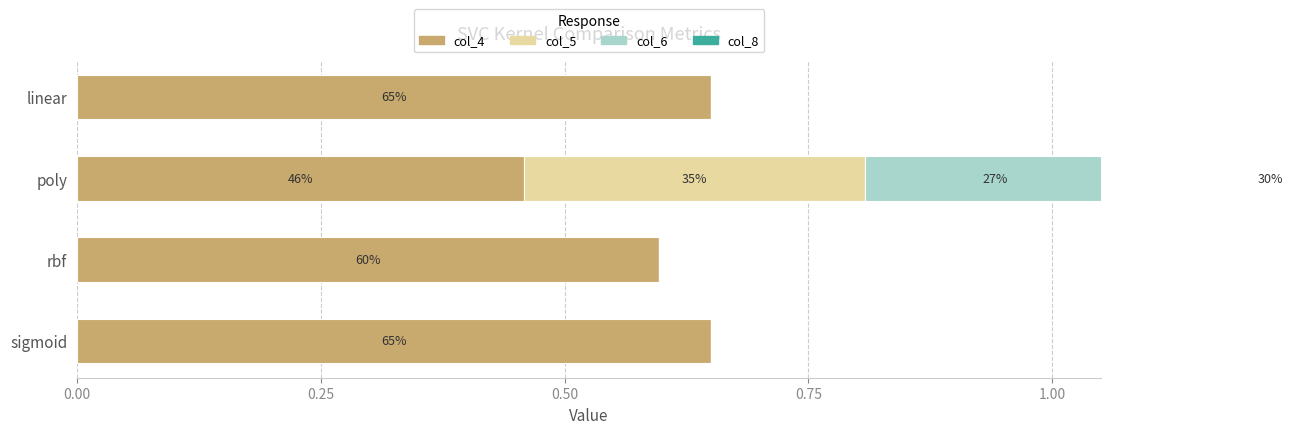

What is the difference between the maximum and second lowest values in the col_4 series?

0.1